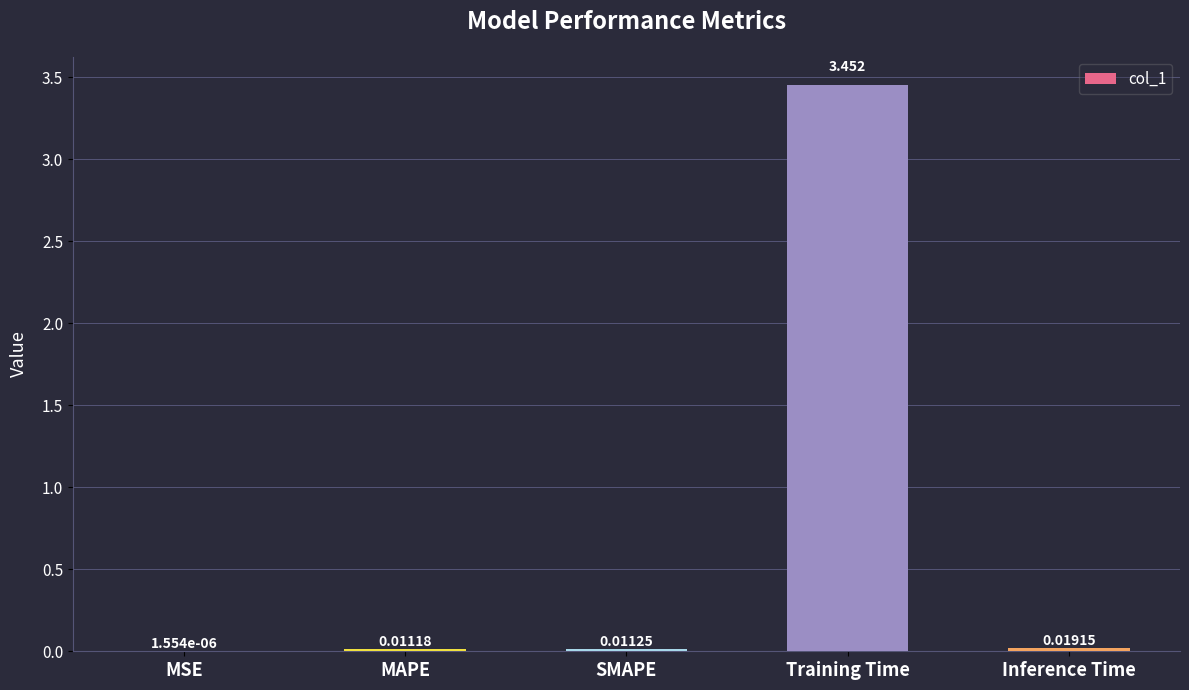

Between Training Time and SMAPE, which is larger?

Training Time